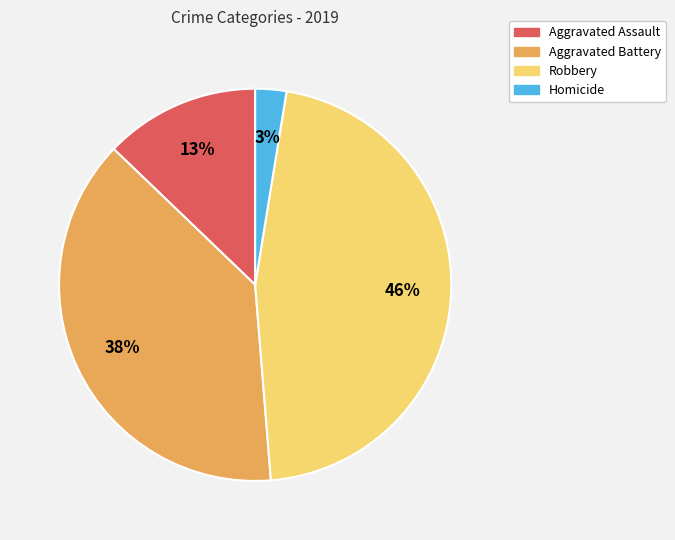

How many segments does this pie chart have?

4